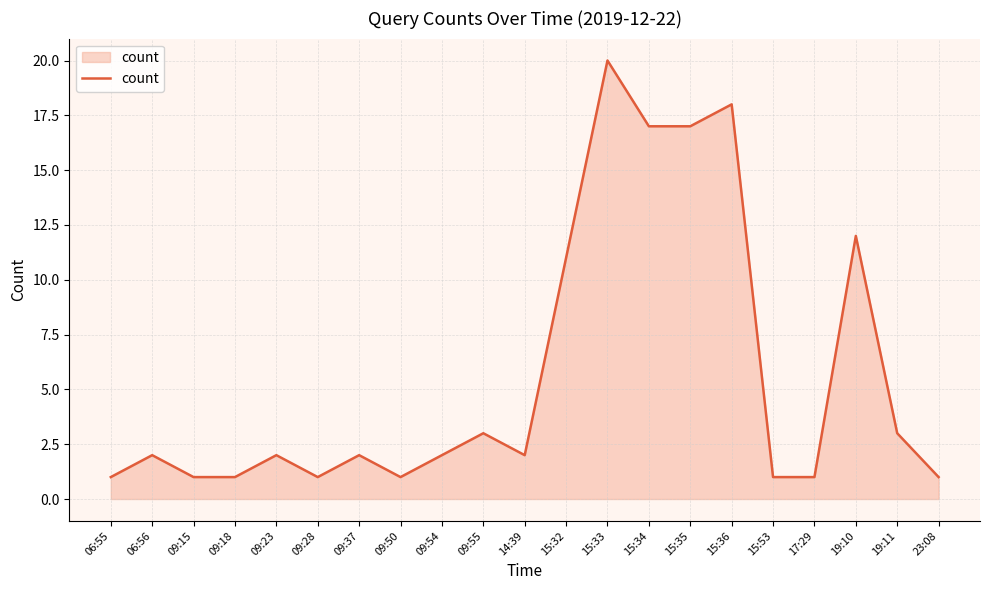

Reading left to right, what are all the values shown in this chart?

06:55=1	06:56=2	09:15=1	09:18=1	09:23=2	09:28=1	09:37=2	09:50=1	09:54=2	09:55=3	14:39=2	15:32=11	15:33=20	15:34=17	15:35=17	15:36=18	15:53=1	17:29=1	19:10=12	19:11=3	23:08=1